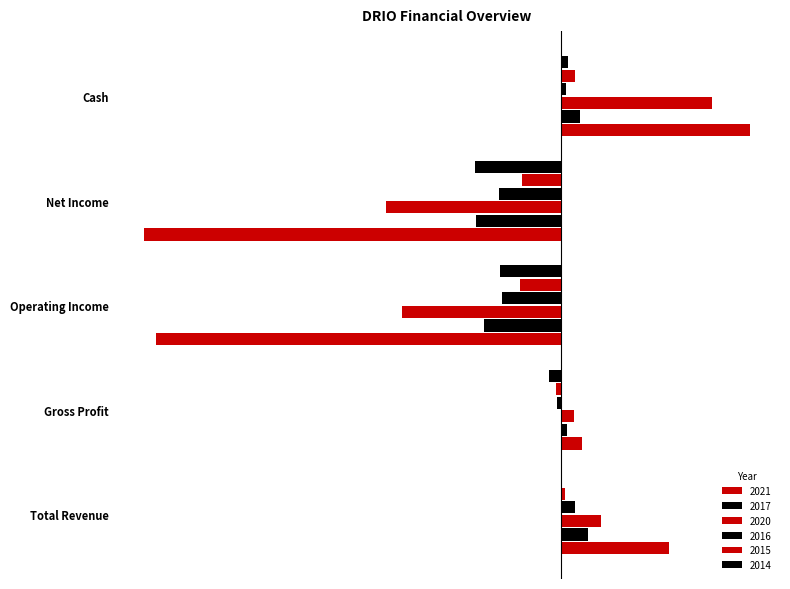

Which series changed the most between Net Income and Cash?

2021